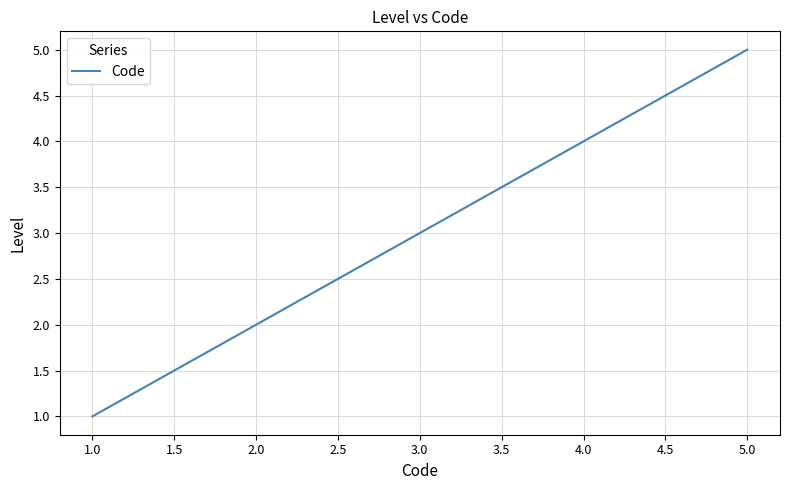

How many lines are shown in the chart?

1